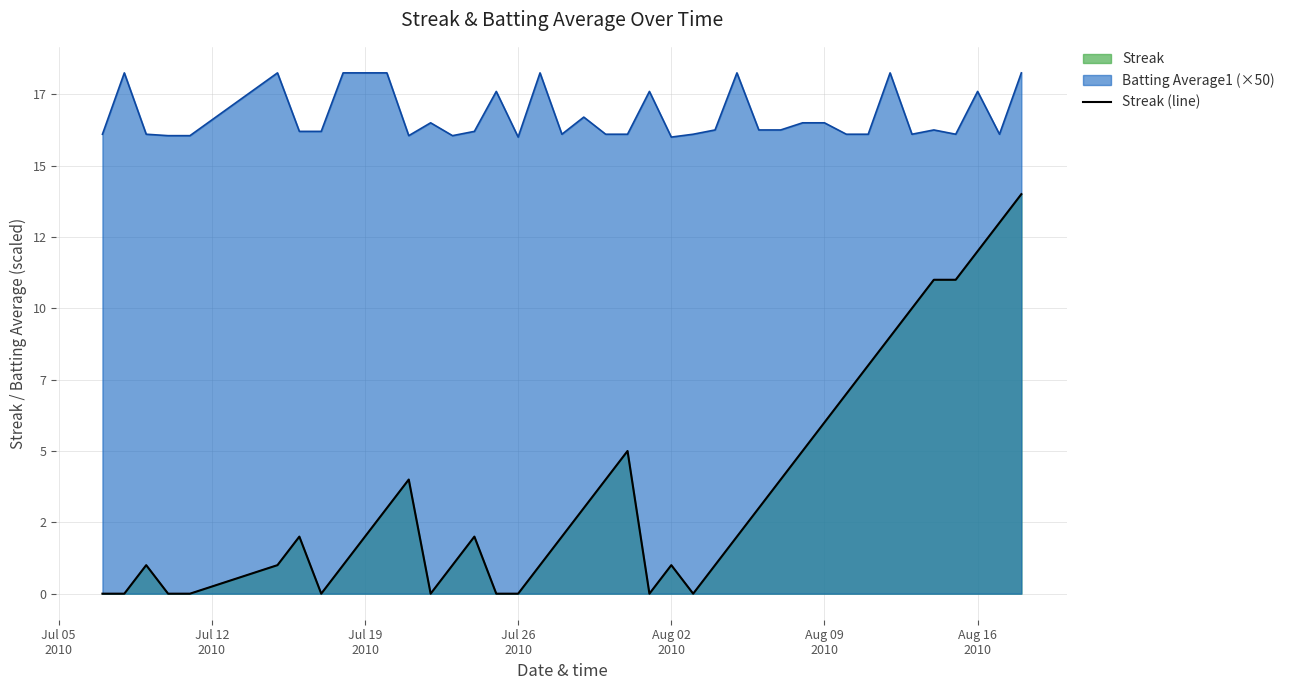

Read the value at Aug 16 2010.

12